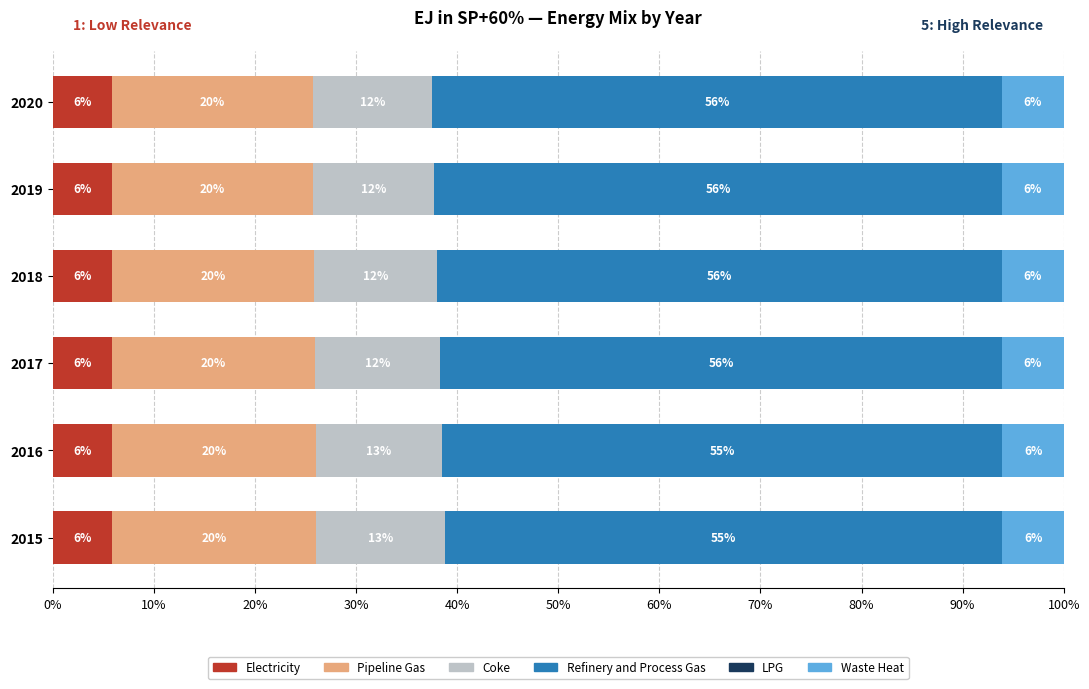

At which label does Electricity reach its peak?

2020